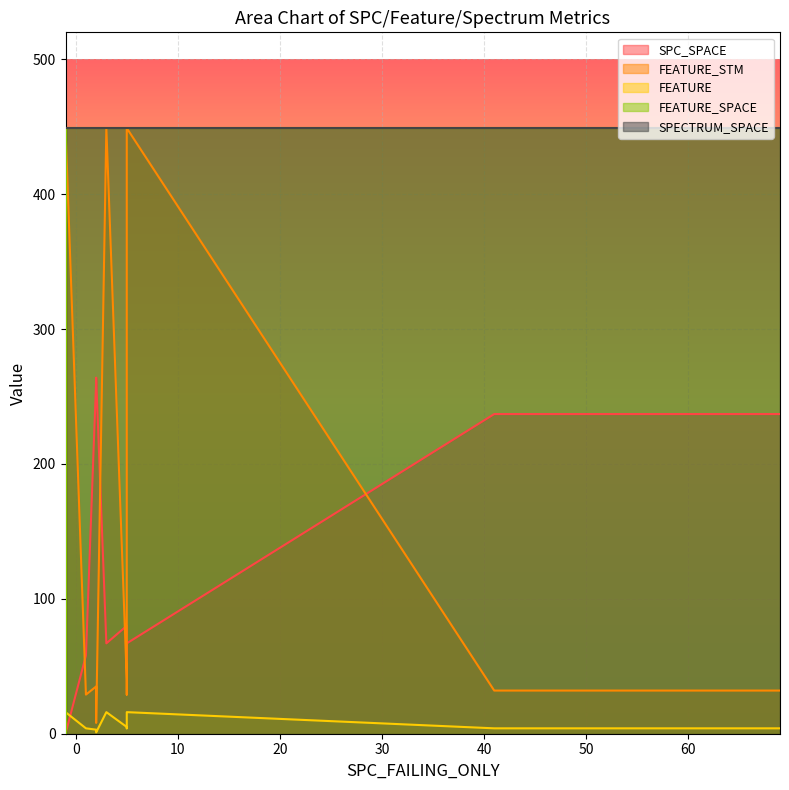

What is the average value of the SPECTRUM_SPACE series?

449